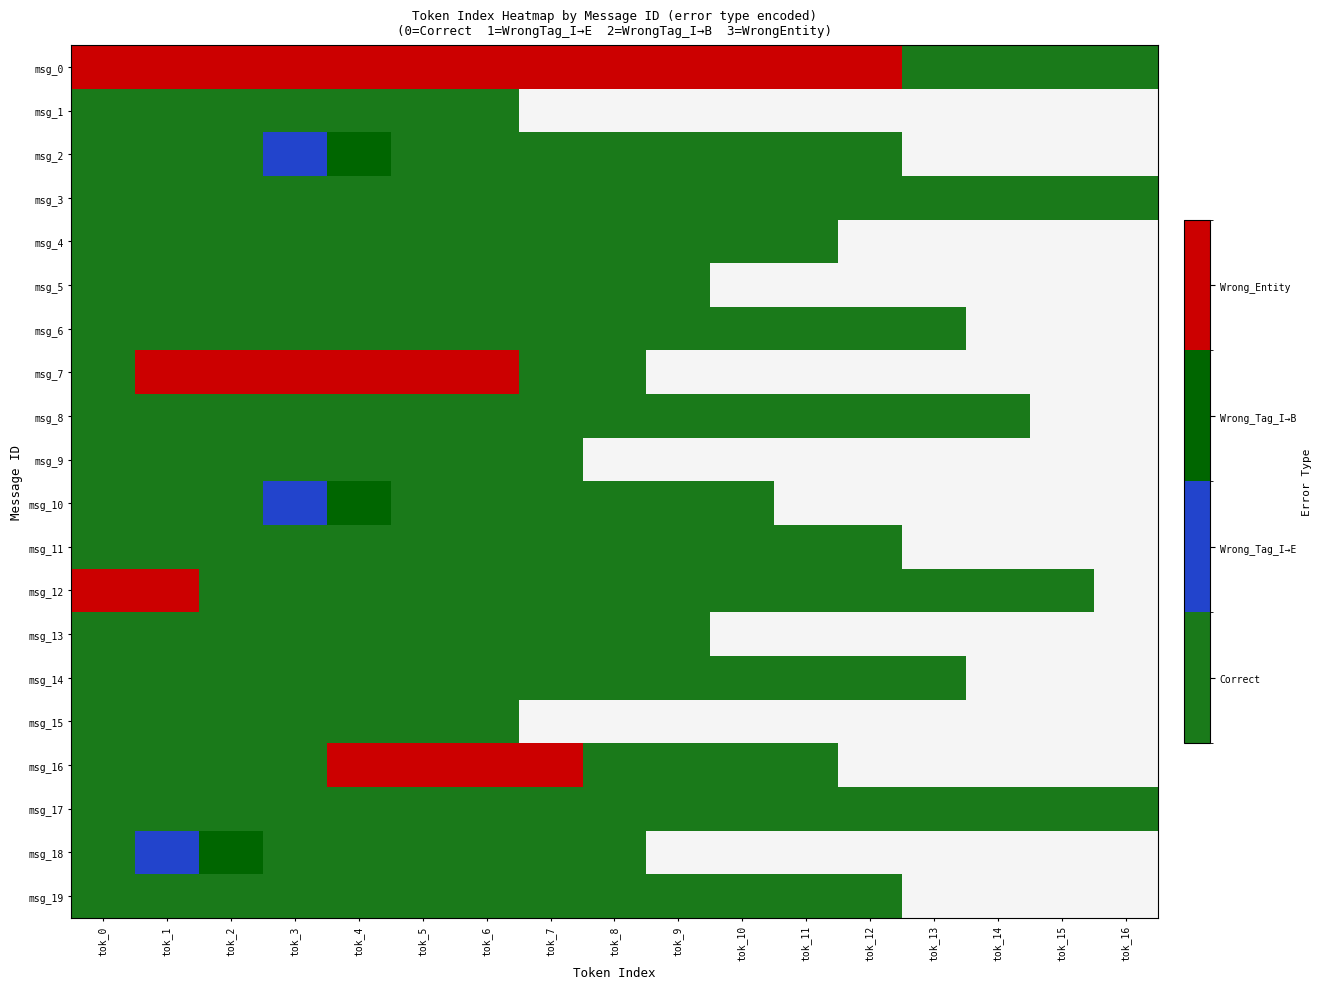

List the series in order of their peak value, highest first.

msg_0, msg_7, msg_12, msg_16, msg_2, msg_10, msg_18, msg_1, msg_3, msg_4, msg_5, msg_6, msg_8, msg_9, msg_11, msg_13, msg_14, msg_15, msg_17, msg_19